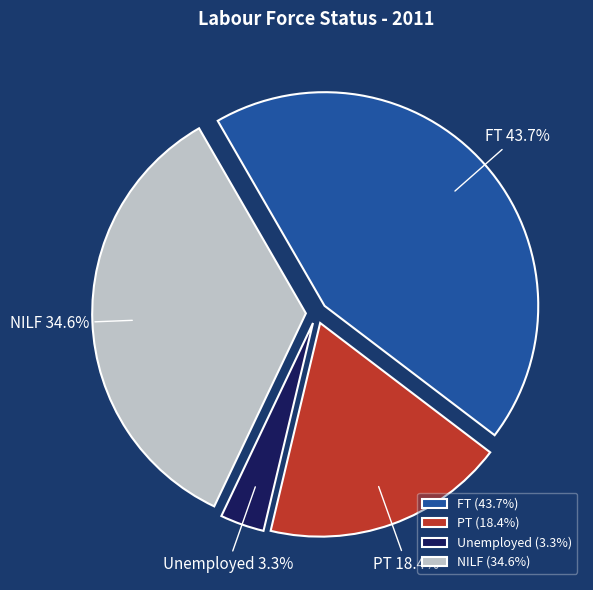

How many slices are in this pie chart?

4